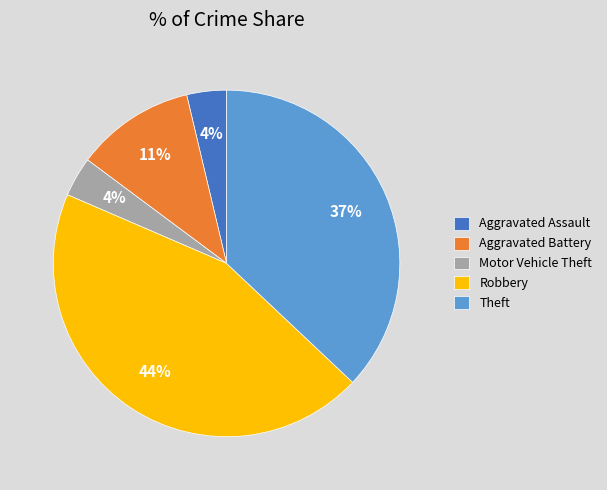

What percentage is the Aggravated Battery slice, to the nearest percent?

11%